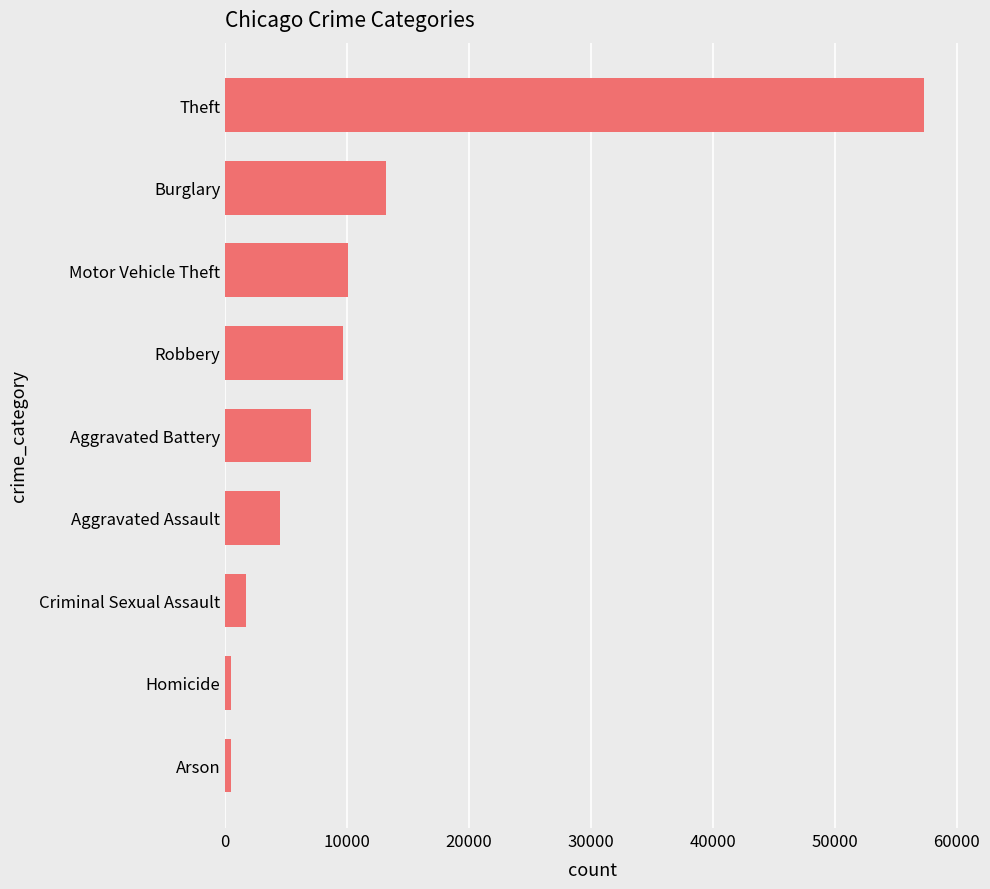

How many series are shown in this chart?

1